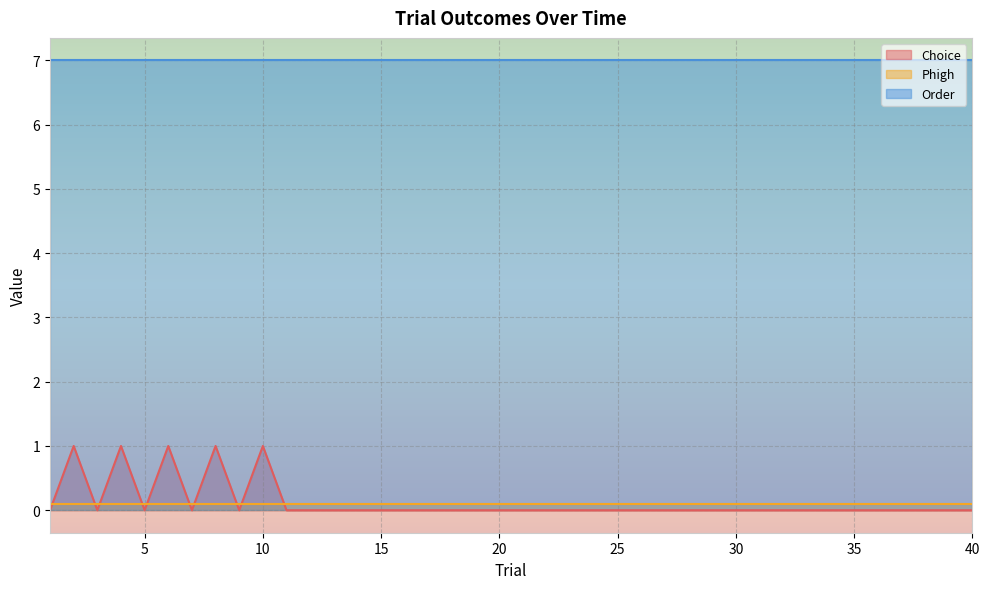

At which label does Order reach its minimum?

1